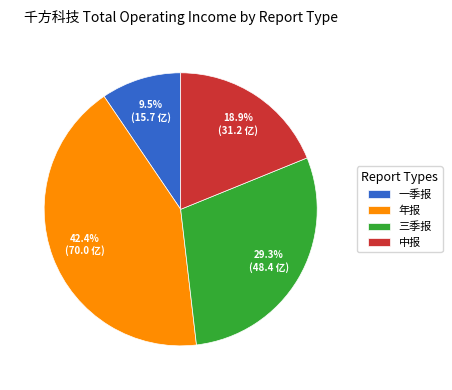

Is there any slice that represents more than half of the pie?

No